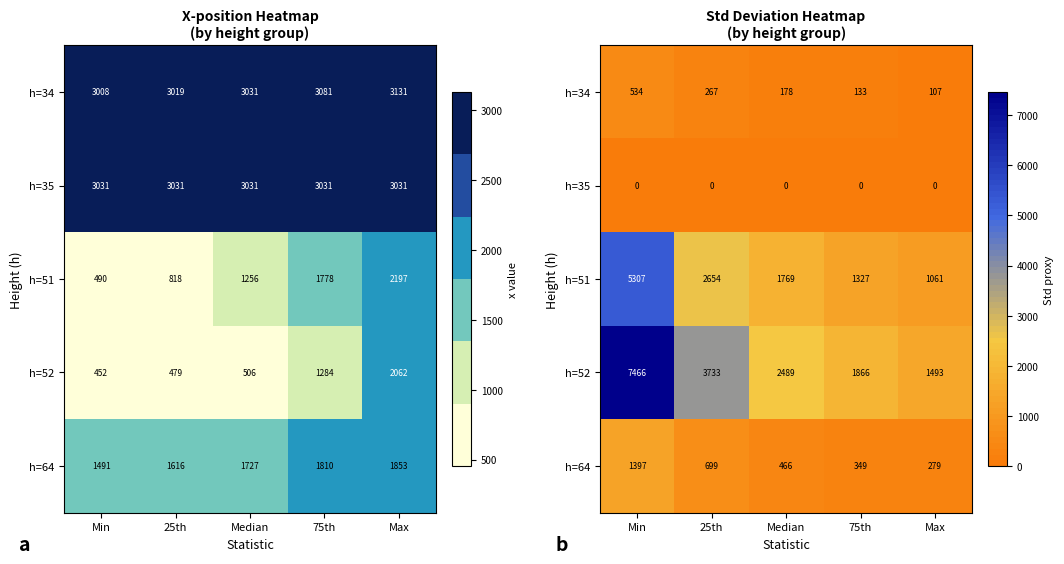

What is the difference between the h=34 values at 25th and Median?

89.0